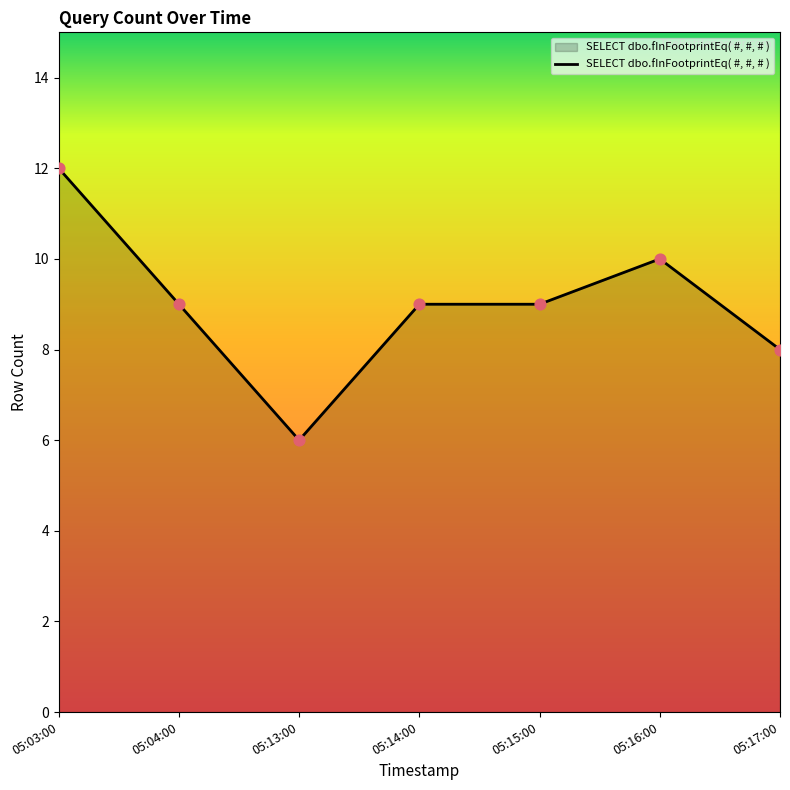

Approximately how many times larger is the value at 05:13:00 compared to 05:03:00?

0.5